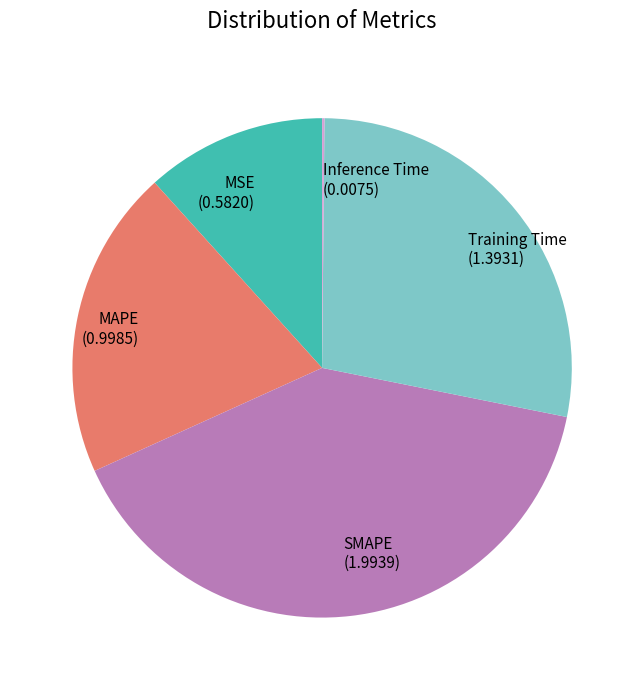

Which has a higher value, MAPE or Training Time?

Training Time